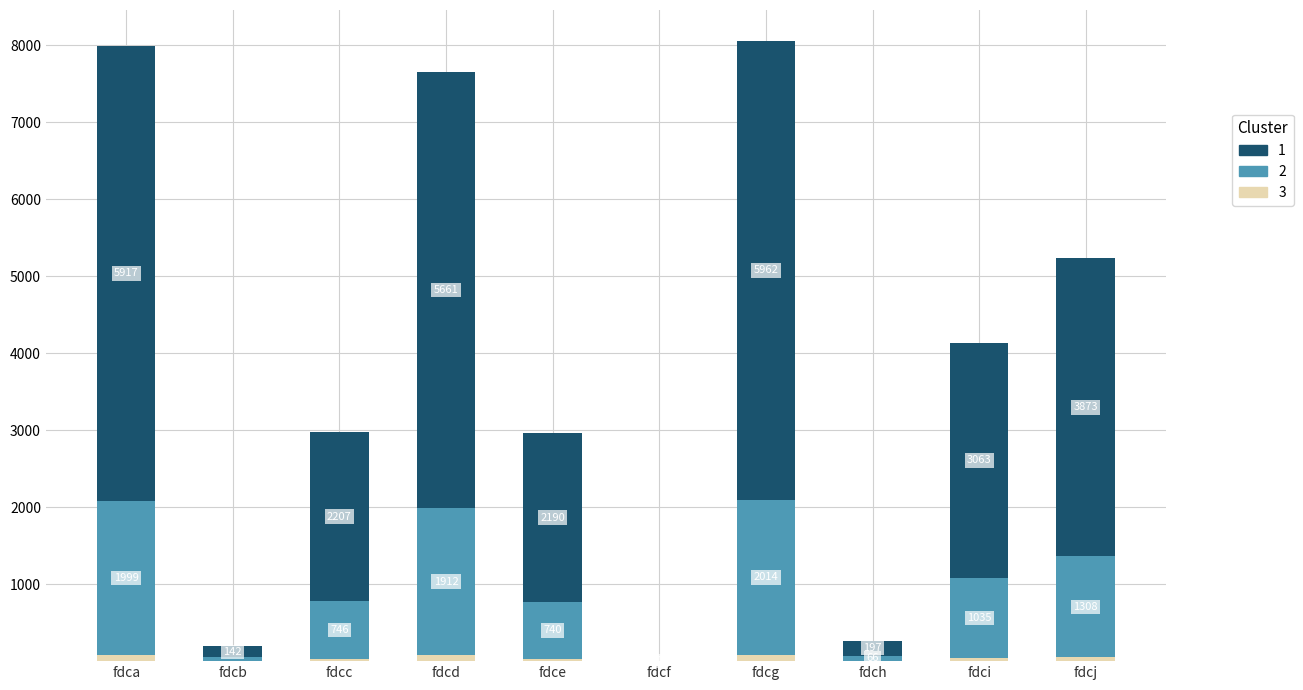

What is the total value across all series at fdch?

266.0